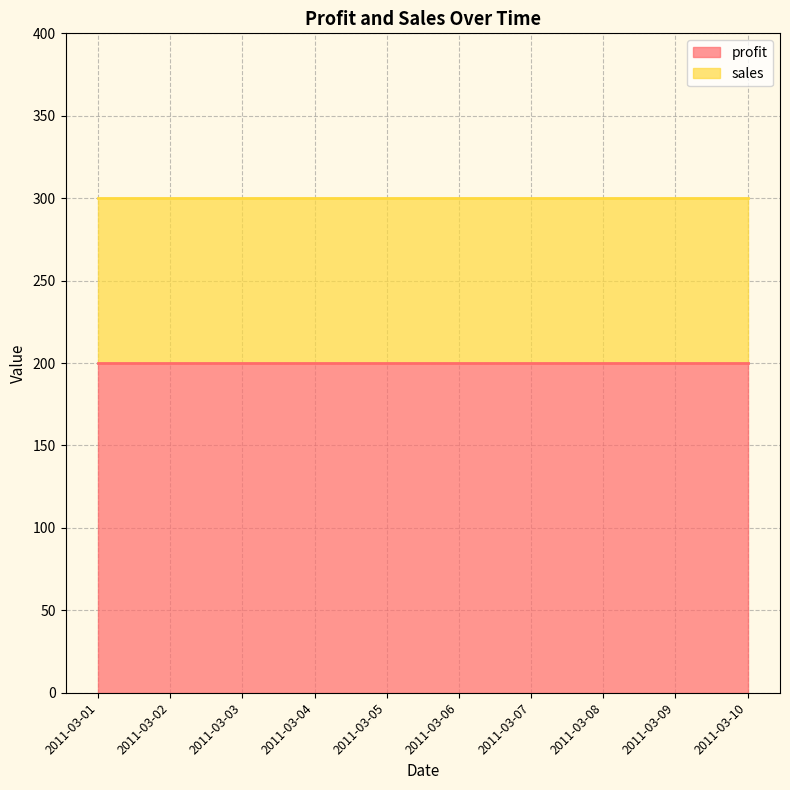

What is the value of the profit point at the 3rd from the left?

200